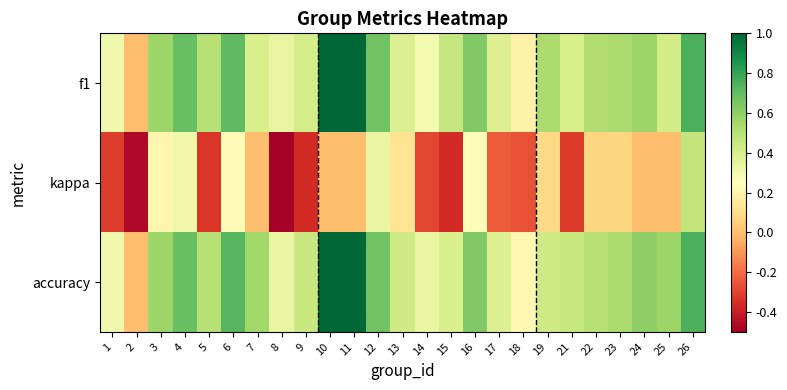

Reading left to right, transcribe all the data shown in this chart.

f1: 1=0.3	2=0.0	3=0.6	4=0.7	5=0.5	6=0.7	7=0.4	8=0.3	9=0.4	10=1.0	11=1.0	12=0.7	13=0.4	14=0.3	15=0.5	16=0.6	17=0.4	18=0.2	19=0.5	21=0.4	22=0.5	23=0.5	24=0.6	25=0.4	26=0.8
kappa: 1=-0.3	2=-0.5	3=0.2	4=0.3	5=-0.3	6=0.2	7=0.0	8=-0.5	9=-0.4	10=0.0	11=0.0	12=0.3	13=0.1	14=-0.3	15=-0.4	16=0.3	17=-0.2	18=-0.3	19=0.1	21=-0.3	22=0.1	23=0.1	24=0.0	25=0.0	26=0.5
accuracy: 1=0.3	2=0.0	3=0.6	4=0.7	5=0.5	6=0.7	7=0.6	8=0.3	9=0.4	10=1.0	11=1.0	12=0.7	13=0.4	14=0.3	15=0.4	16=0.6	17=0.4	18=0.2	19=0.4	21=0.5	22=0.5	23=0.5	24=0.6	25=0.6	26=0.8